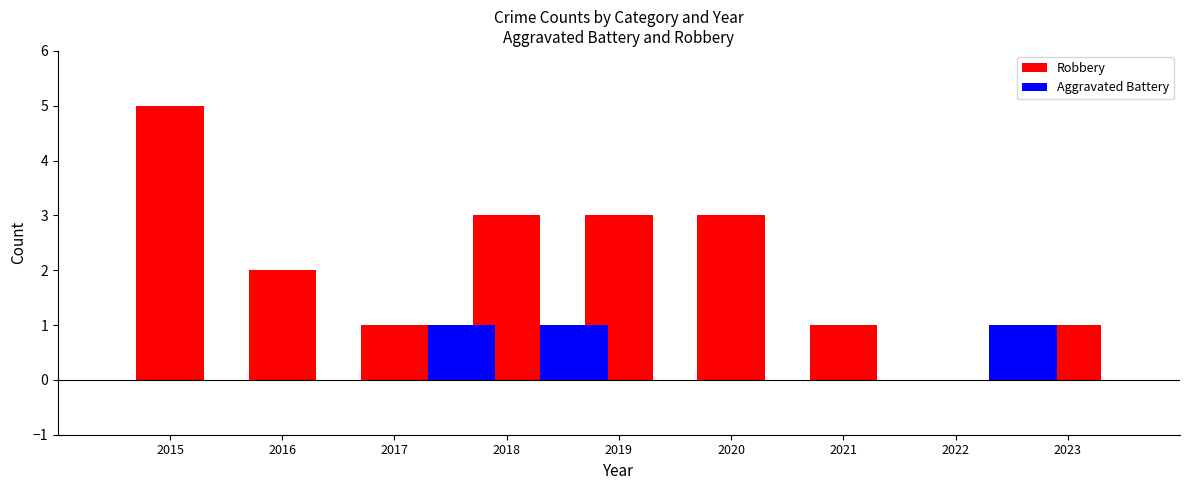

Which series changed the most between 2019 and 2023?

Robbery